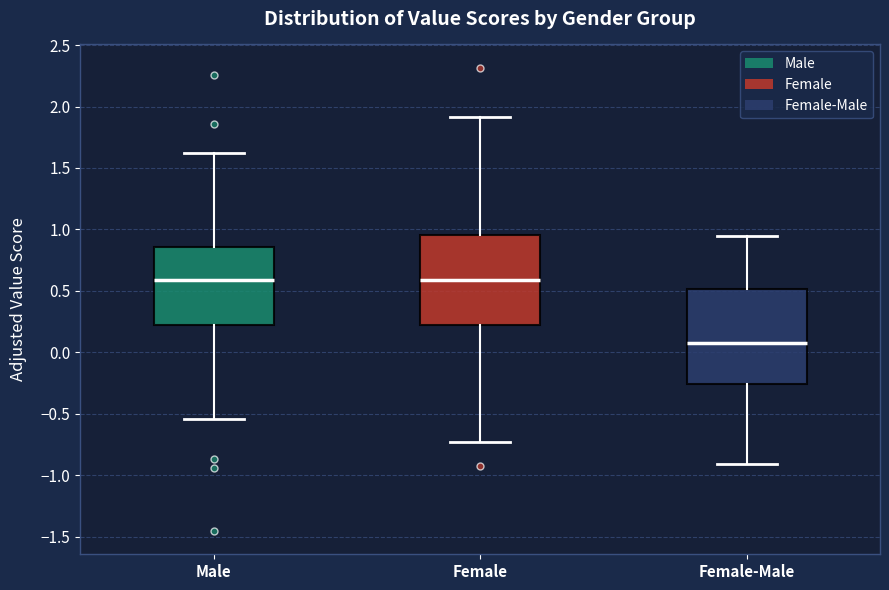

Reading left to right, read every box against the y-axis: the position of its median line, the range the box covers, and the ends of its whiskers. The values are not printed on the chart, so give them approximately, as read against the axis.

Male: median 0.60, box 0.20 to 0.85, whiskers -0.55 to 1.60
Female: median 0.60, box 0.20 to 0.95, whiskers -0.75 to 1.90
Female-Male: median 0.10, box -0.25 to 0.50, whiskers -0.90 to 0.95